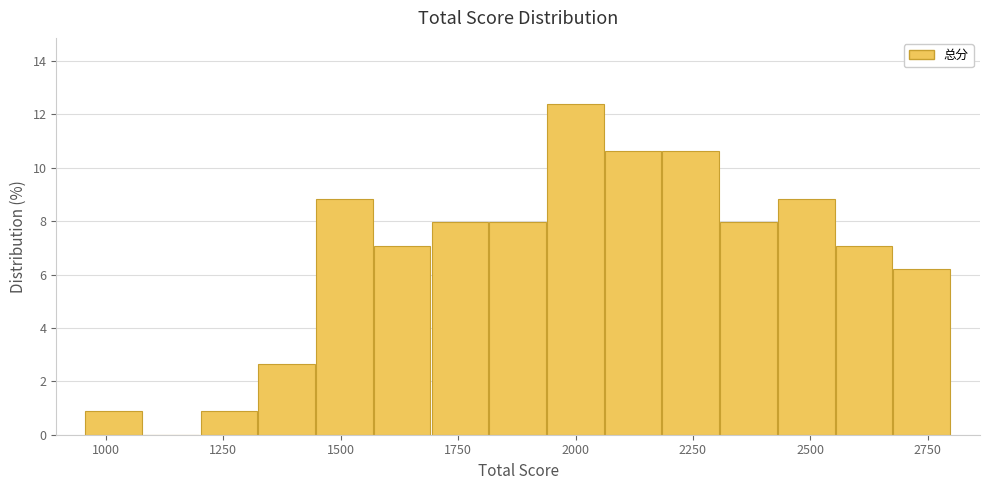

Read against the x-axis, roughly where is the centre of the tallest bar?

2000